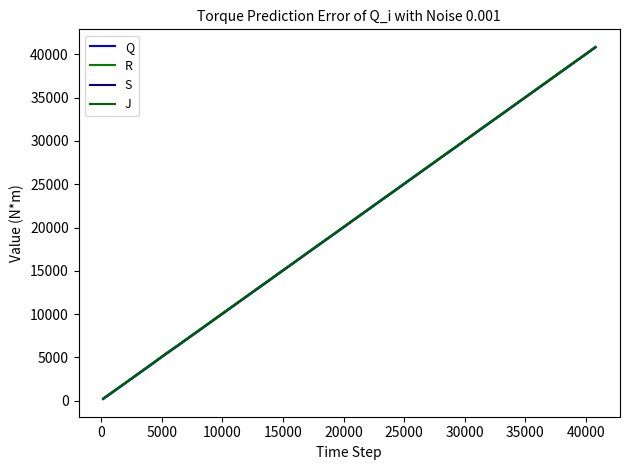

What is the difference between the second highest and minimum values in the S series?

39546